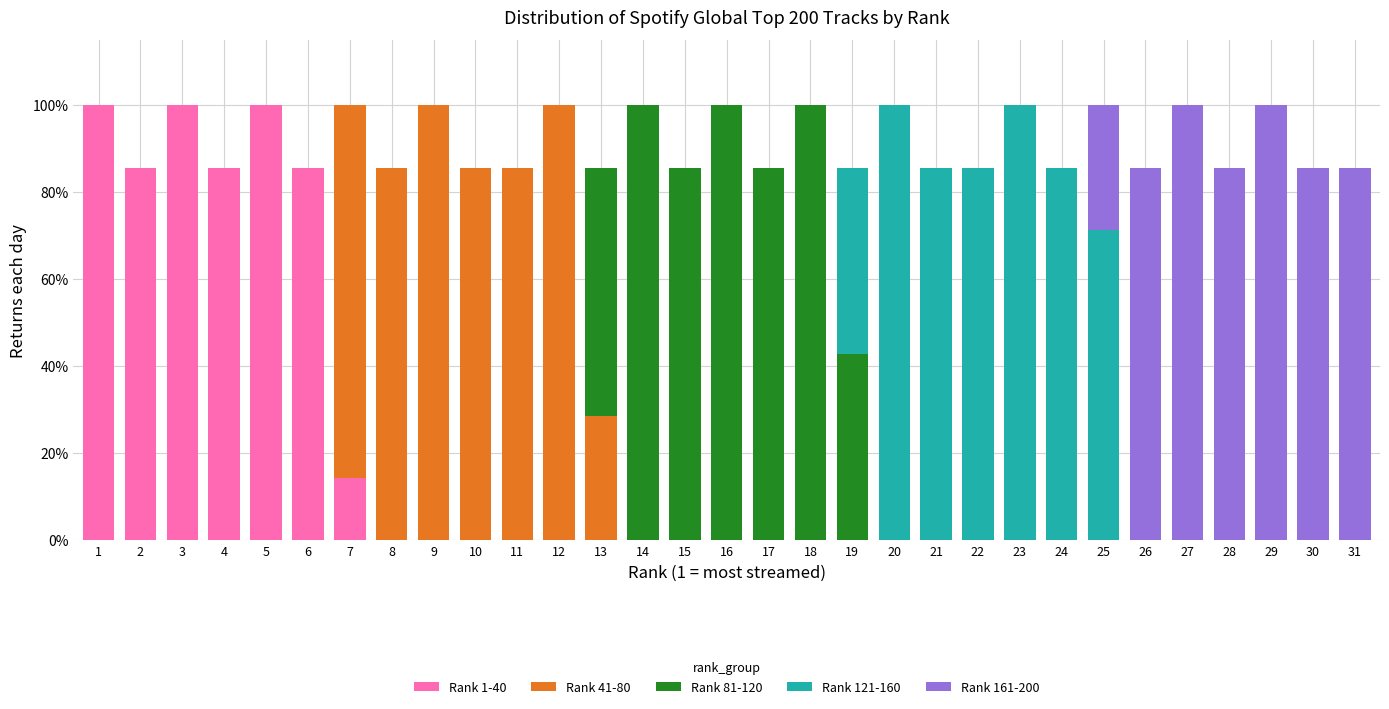

What is the highest value of the Rank 1-40 series?

100.0